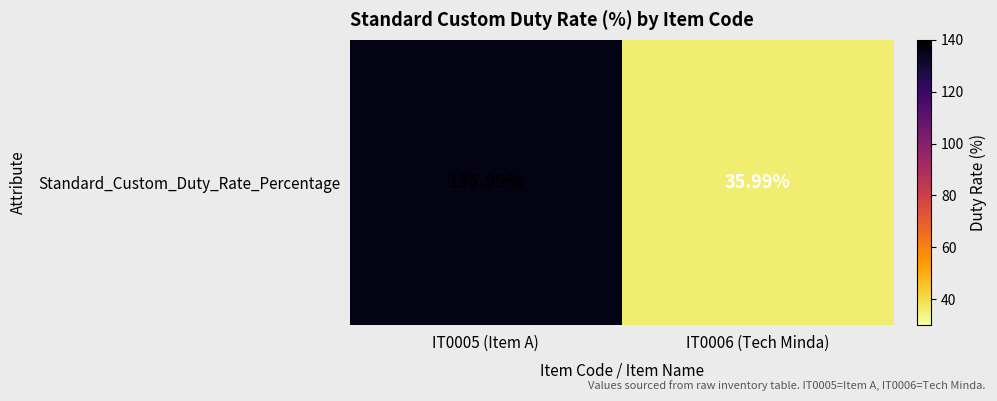

Where is the data nearest to the value 85?

IT0006 (Tech Minda)